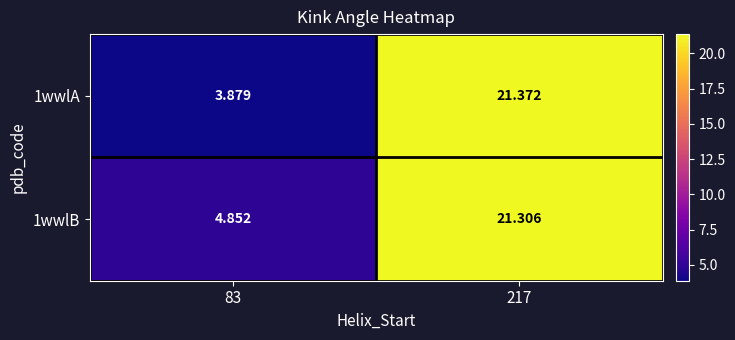

Is the value of 1wwlA at 83 greater than the value of 1wwlB at 83?

No